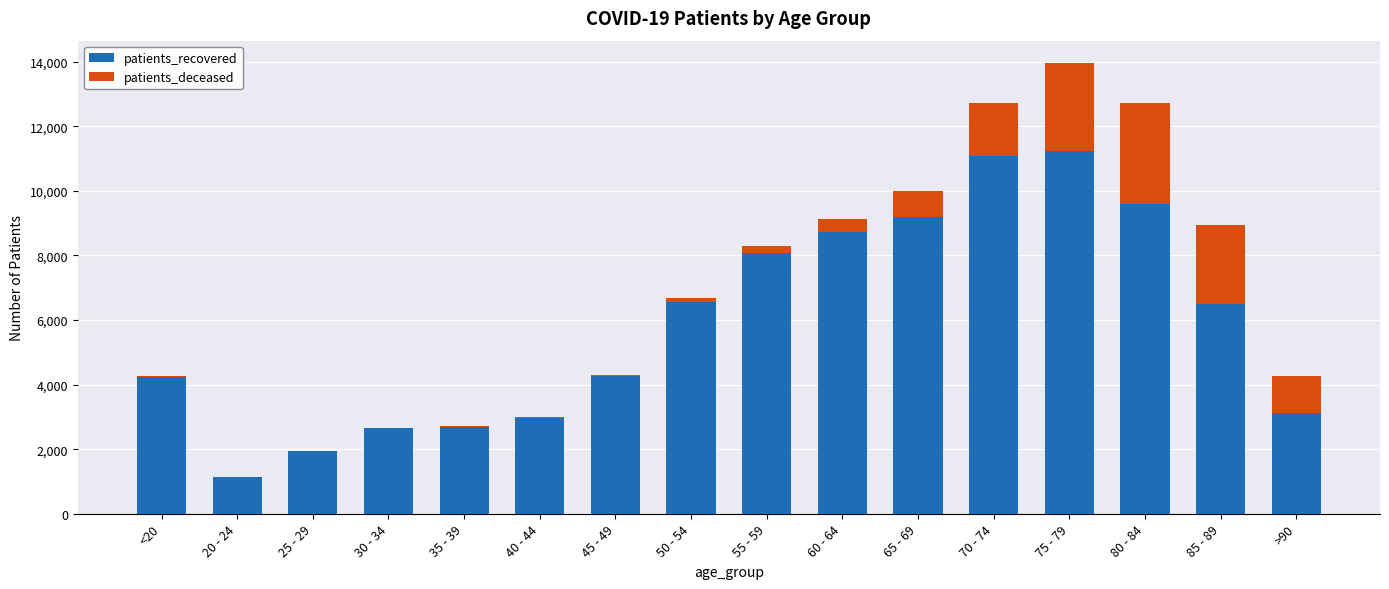

What is the highest value of the patients_recovered series?

11232